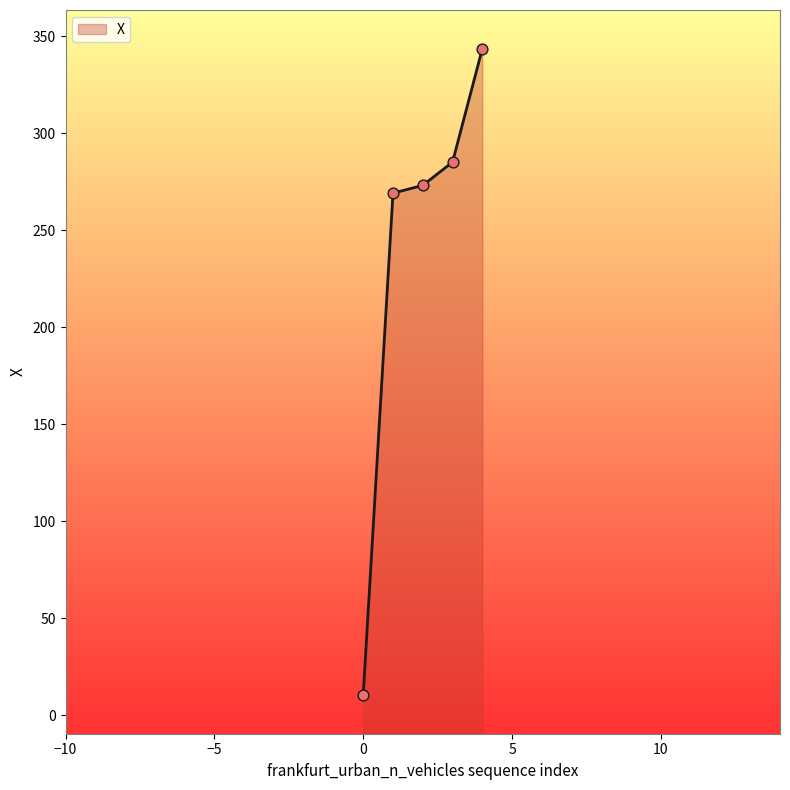

What is the change in value from 0 to 2?

+262.6